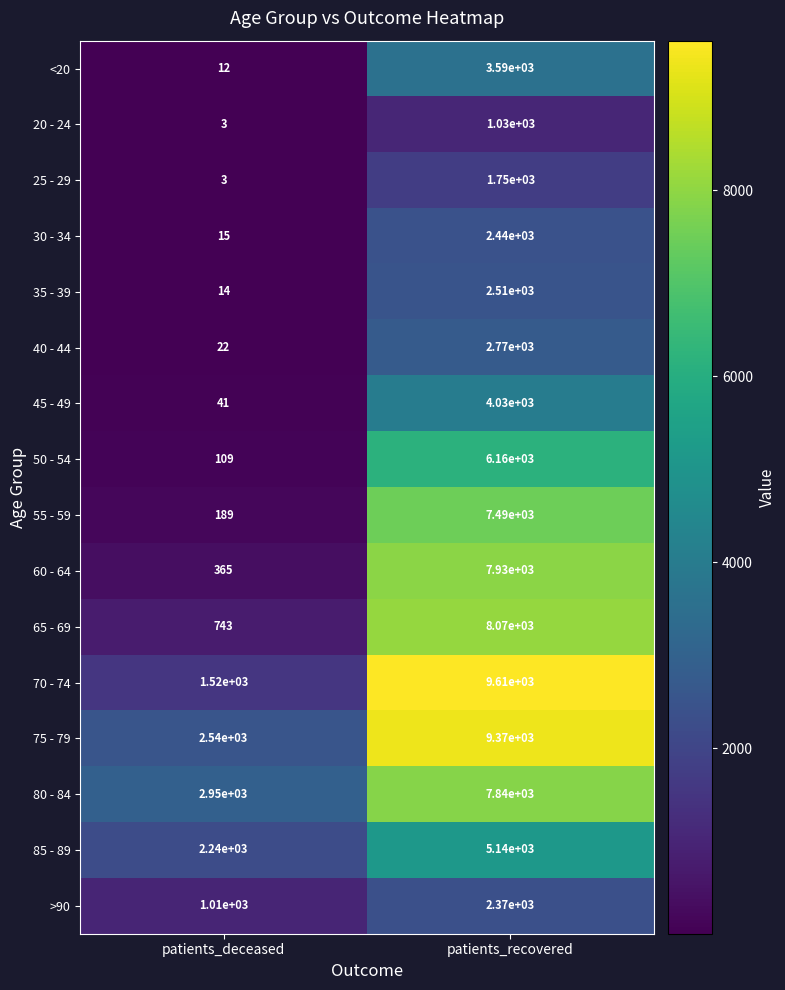

Is the value of 85 - 89 at patients_recovered greater than the value of 65 - 69 at patients_deceased?

Yes